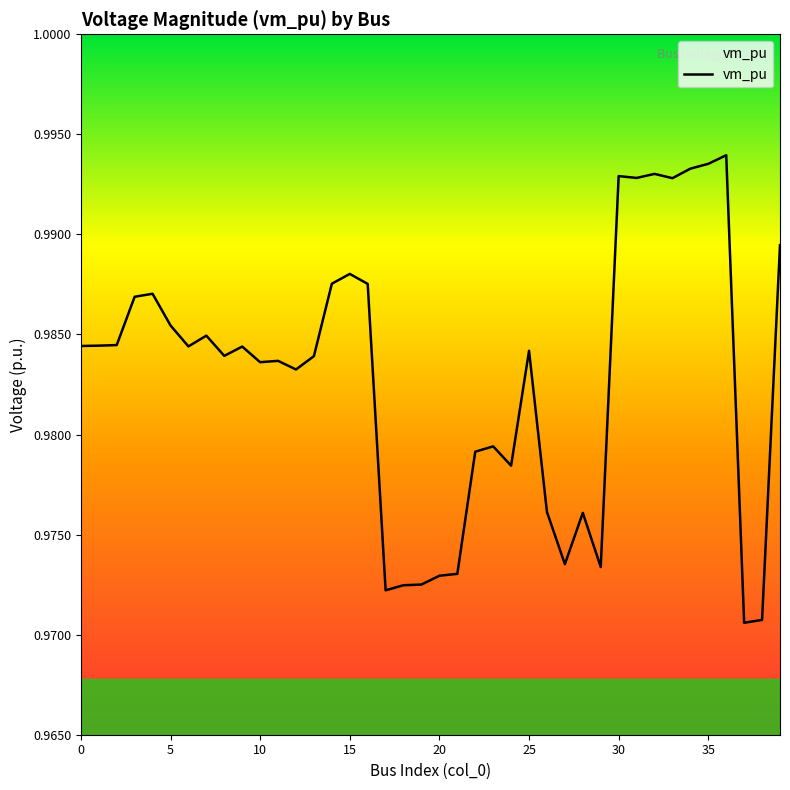

How many lines are shown in the chart?

1